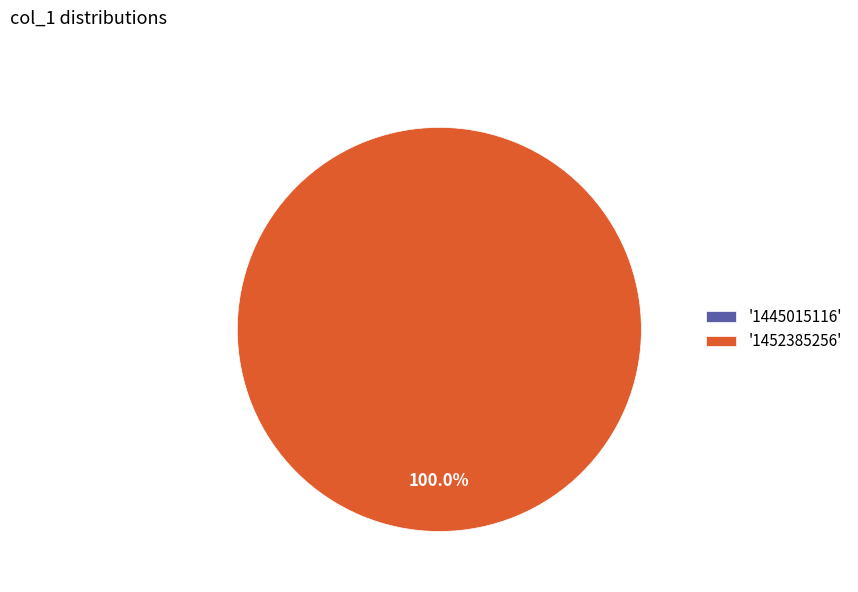

To the nearest percent, what is the difference between the largest and smallest slice percentages?

100%